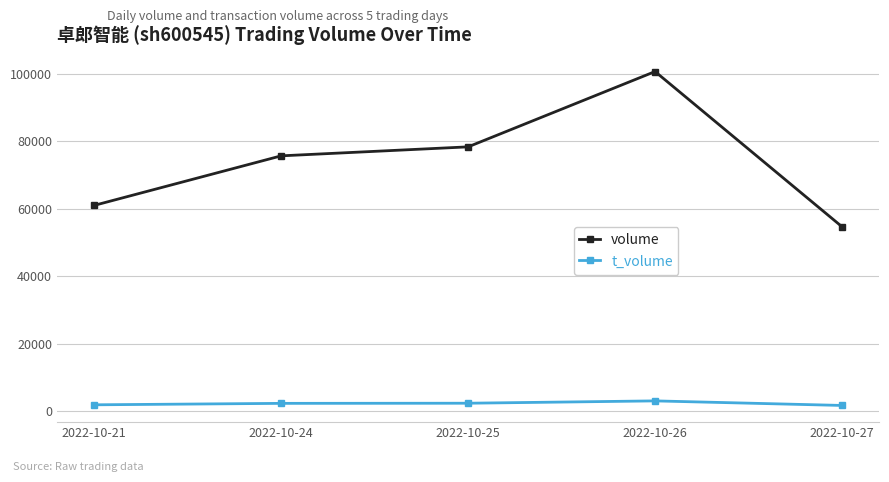

Which label corresponds to the largest value in the chart?

2022-10-26